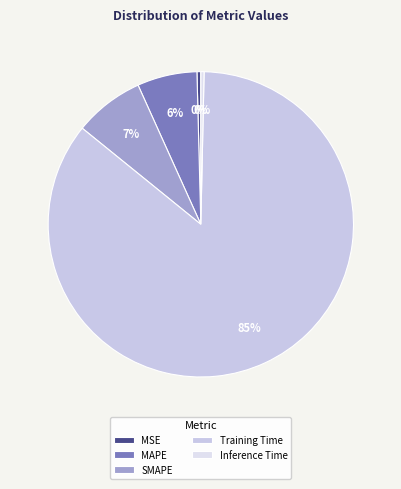

To the nearest percent, what portion does Training Time represent?

85%